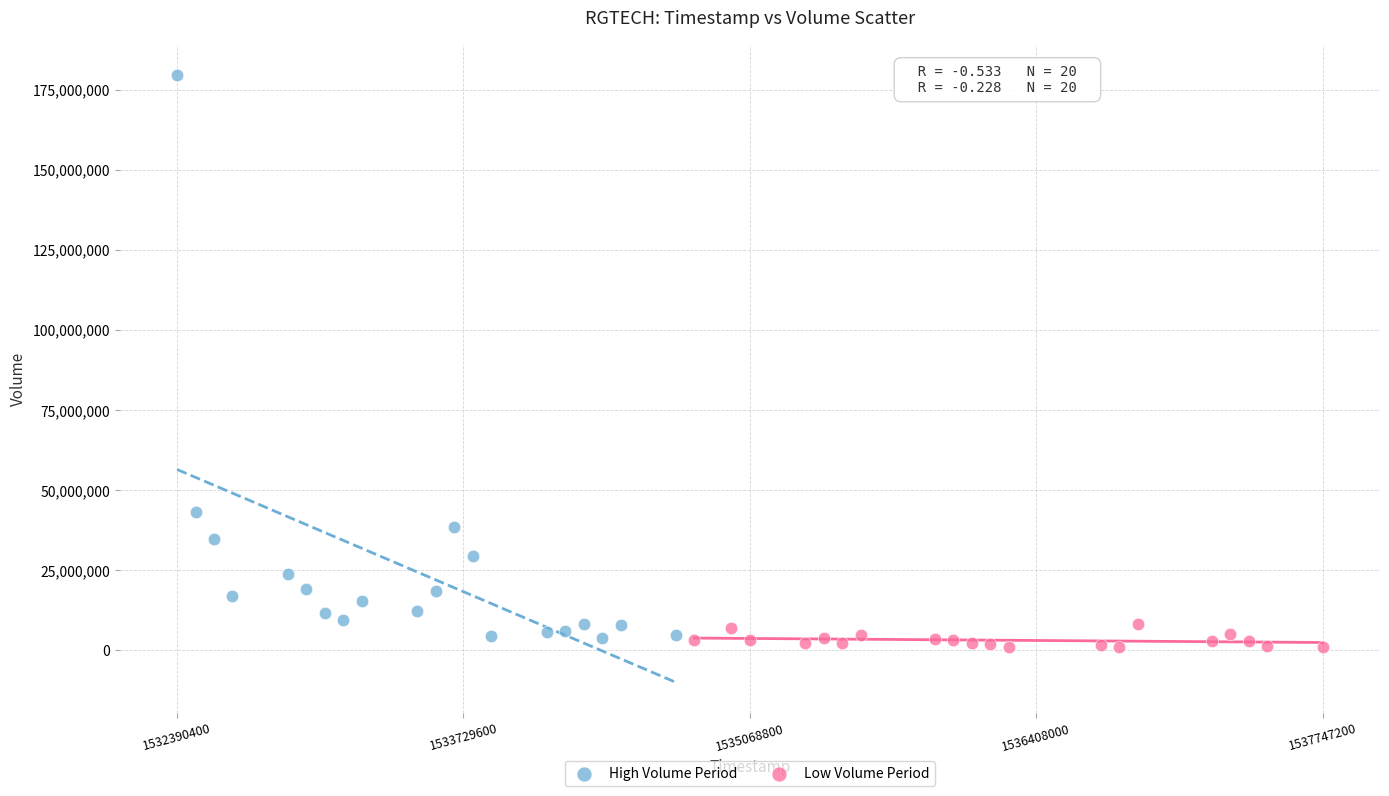

Which series has the widest spread of Y values?

High Volume Period